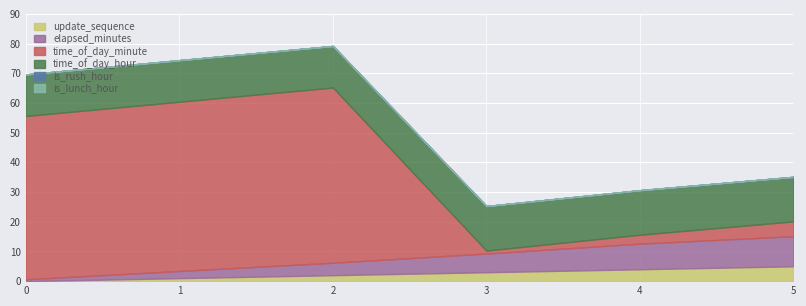

At how many categories does at least one series exceed 21?

3